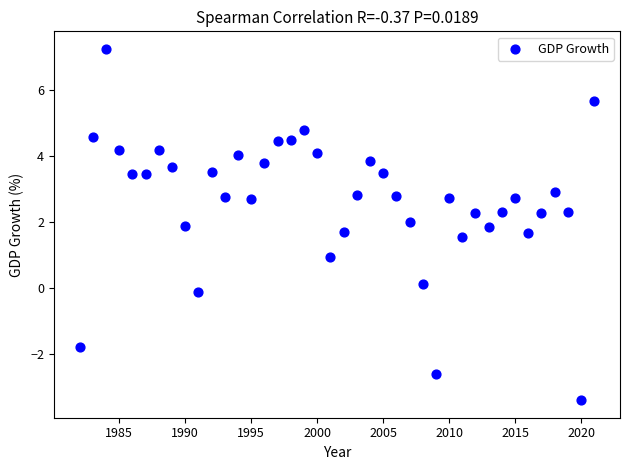

What is the range of Y values (max minus min)?

10.6